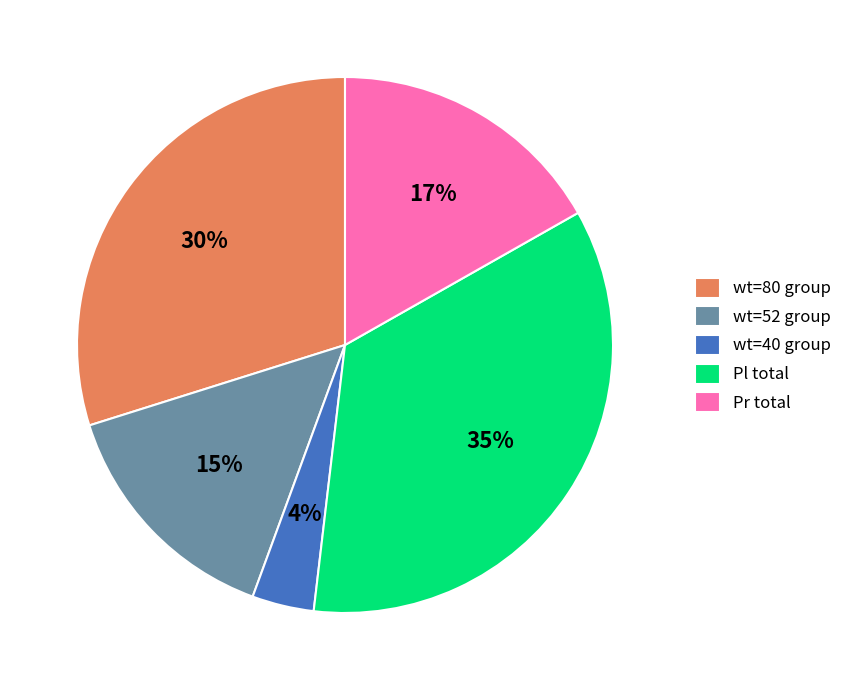

To the nearest percent, what is the difference between the wt=40 group and Pl total slice percentages?

31%